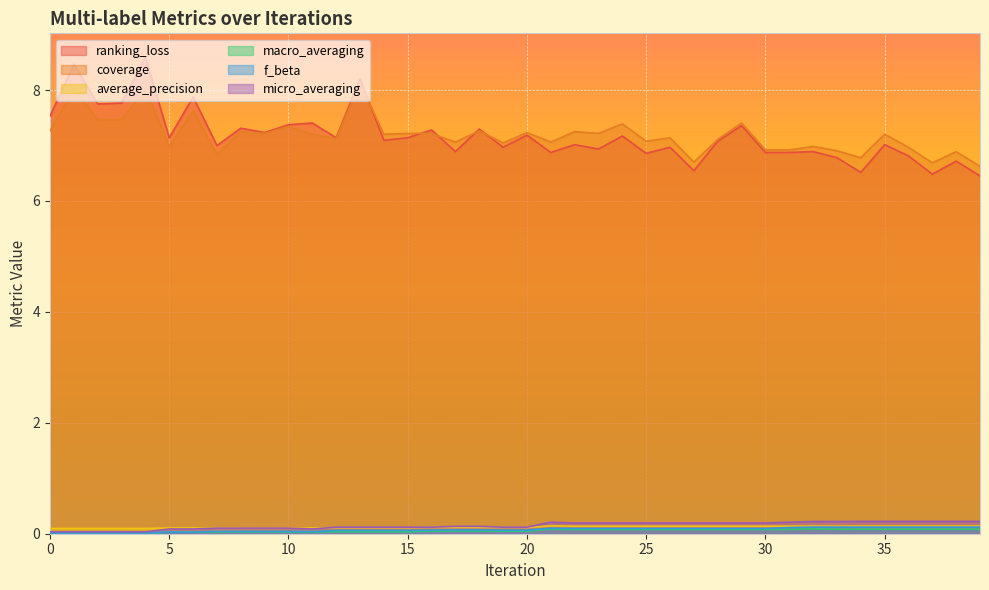

Reading right to left, transcribe all the data shown in this chart.

ranking_loss: 6.5	6.7	6.5	6.8	7.0	6.5	6.8	6.9	6.9	6.9	7.4	7.1	6.5	7.0	6.9	7.2	6.9	7.0	6.9	7.2	7.0	7.3	6.9	7.3	7.1	7.1	8.2	7.1	7.4	7.4	7.2	7.3	7.0	7.9	7.1	8.6	7.8	7.8	8.5	7.5
coverage: 6.6	6.9	6.7	7.0	7.2	6.8	6.9	7.0	6.9	6.9	7.4	7.1	6.7	7.1	7.1	7.4	7.2	7.2	7.1	7.2	7.0	7.3	7.1	7.2	7.2	7.2	8.1	7.1	7.2	7.3	7.2	7.2	6.8	7.6	7.0	8.0	7.5	7.5	8.0	7.3
average_precision: 0.1	0.1	0.1	0.1	0.1	0.1	0.1	0.1	0.1	0.1	0.1	0.1	0.1	0.1	0.1	0.1	0.1	0.1	0.1	0.1	0.1	0.1	0.1	0.1	0.1	0.1	0.1	0.1	0.1	0.1	0.1	0.1	0.1	0.1	0.1	0.1	0.1	0.1	0.1	0.1
macro_averaging: 0.1	0.1	0.1	0.1	0.1	0.1	0.1	0.1	0.1	0.1	0.1	0.1	0.1	0.1	0.1	0.1	0.1	0.1	0.1	0.0	0.0	0.1	0.1	0.0	0.0	0.0	0.0	0.0	0.0	0.0	0.0	0.0	0.0	0.0	0.0	0.0	0.0	0.0	0.0	0.0
f_beta: 0.1	0.1	0.1	0.1	0.1	0.1	0.1	0.1	0.1	0.1	0.1	0.1	0.1	0.1	0.1	0.1	0.1	0.1	0.1	0.1	0.1	0.1	0.1	0.1	0.1	0.1	0.1	0.1	0.0	0.0	0.0	0.0	0.0	0.0	0.0	0.0	0.0	0.0	0.0	0.0
micro_averaging: 0.2	0.2	0.2	0.2	0.2	0.2	0.2	0.2	0.2	0.2	0.2	0.2	0.2	0.2	0.2	0.2	0.2	0.2	0.2	0.1	0.1	0.1	0.1	0.1	0.1	0.1	0.1	0.1	0.1	0.1	0.1	0.1	0.1	0.1	0.1	0.0	0.0	0.0	0.0	0.0